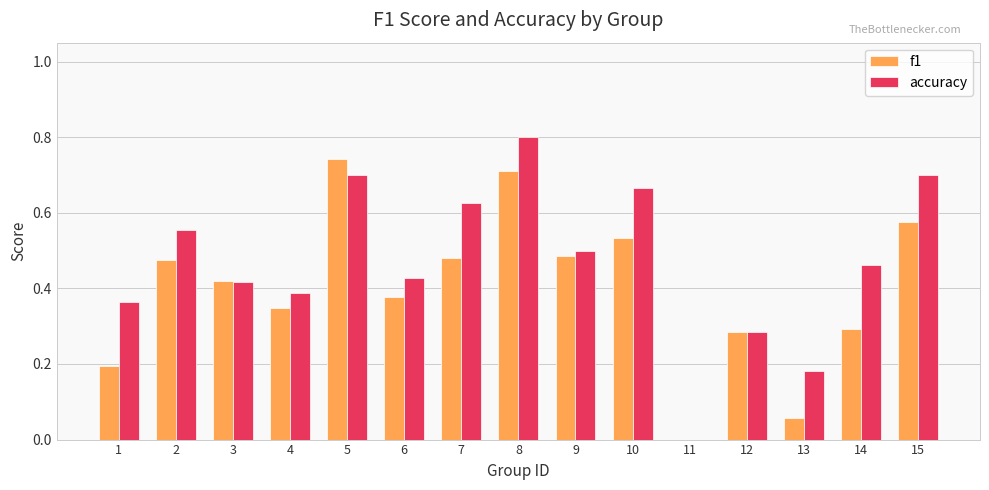

What is the sum of the f1 values at 10 and 5?

1.3